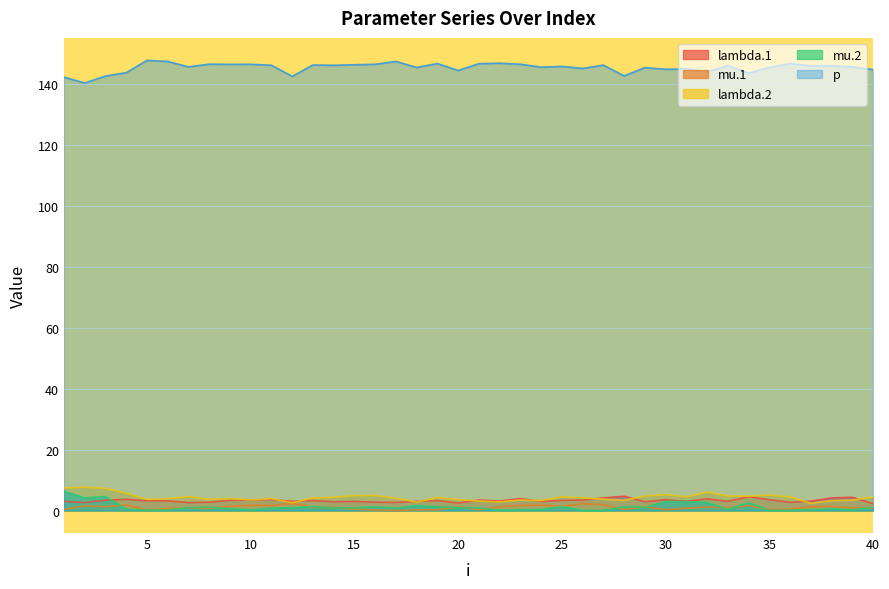

How many lines are shown in the chart?

5